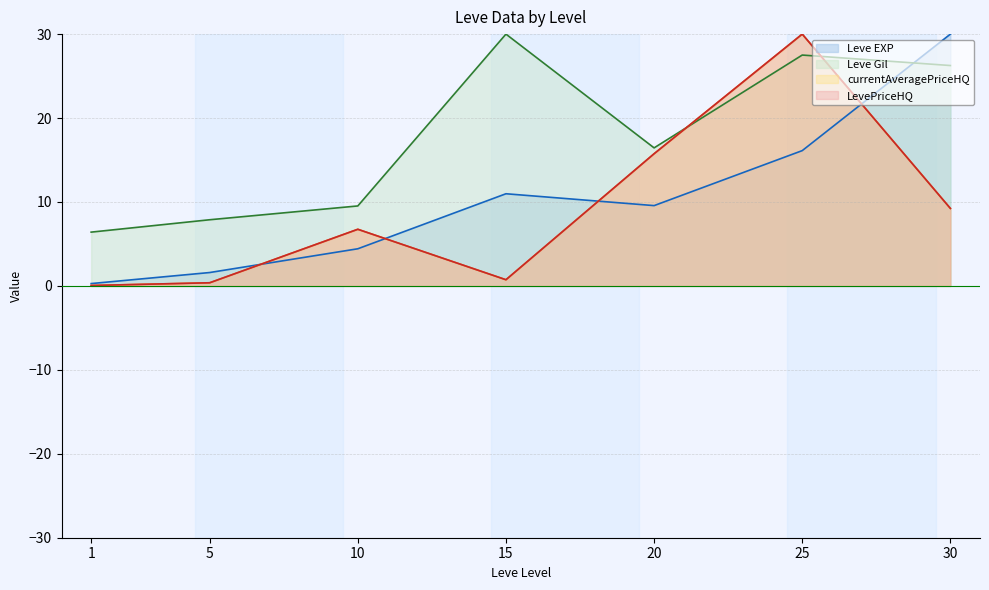

What is the average value of the Leve Gil series?

17.7